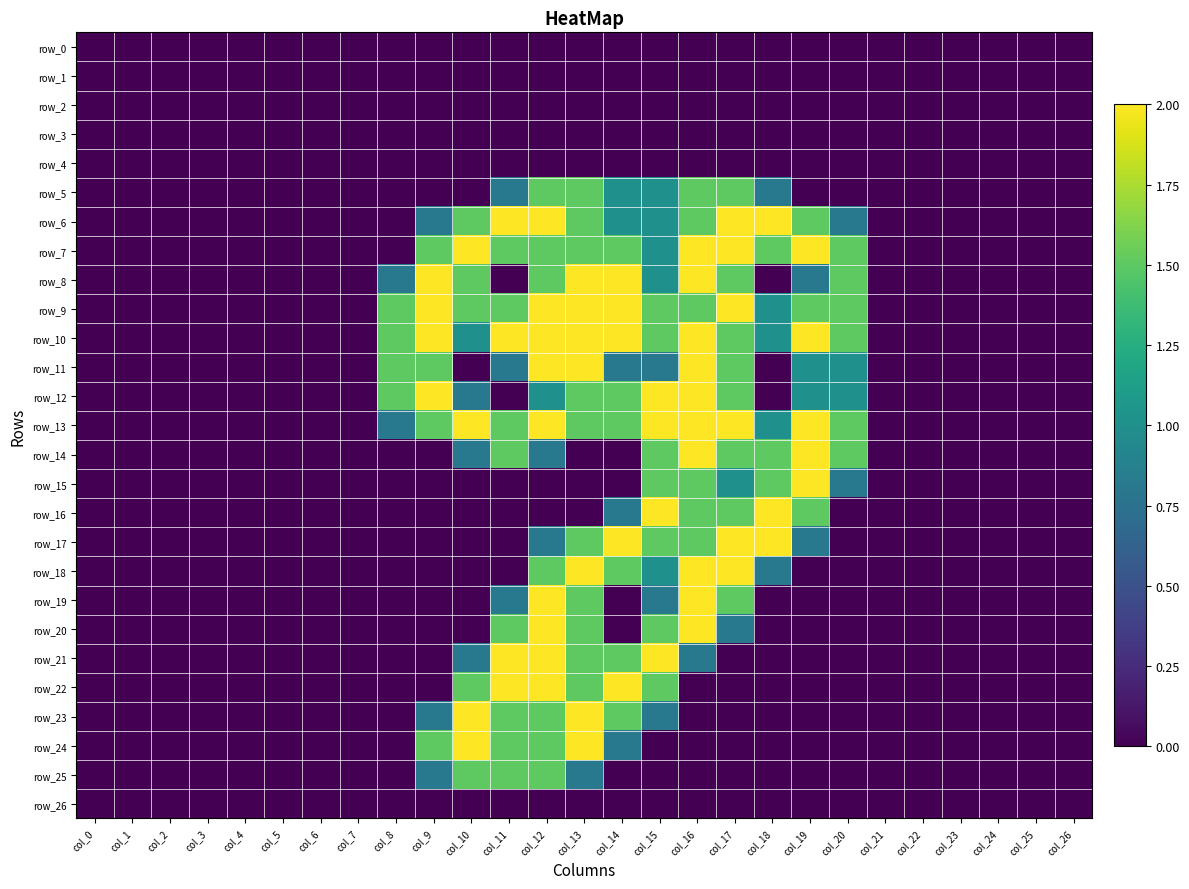

Is it true that row_12 equals 2.9 at col_16?

False